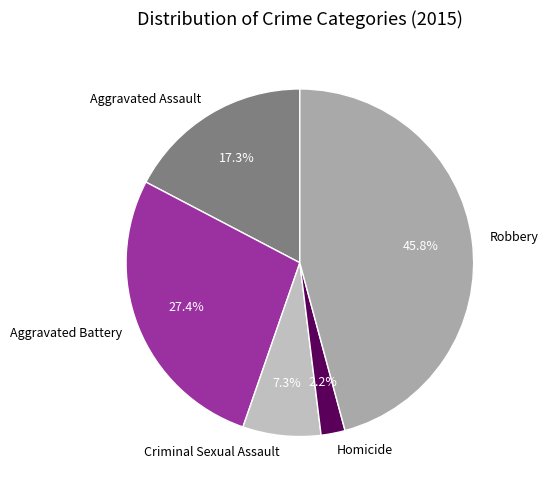

Which slice is the largest?

Robbery